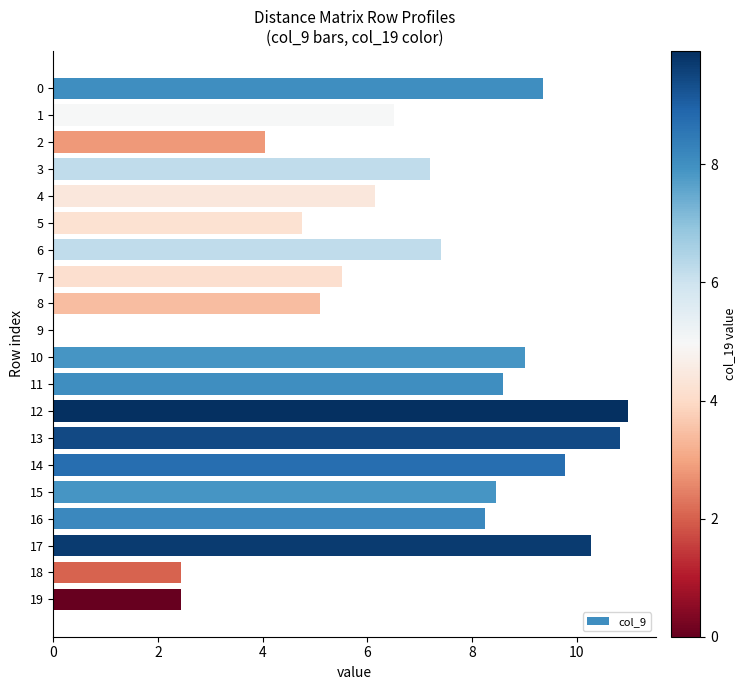

Which has a higher value, 8 or 7?

7